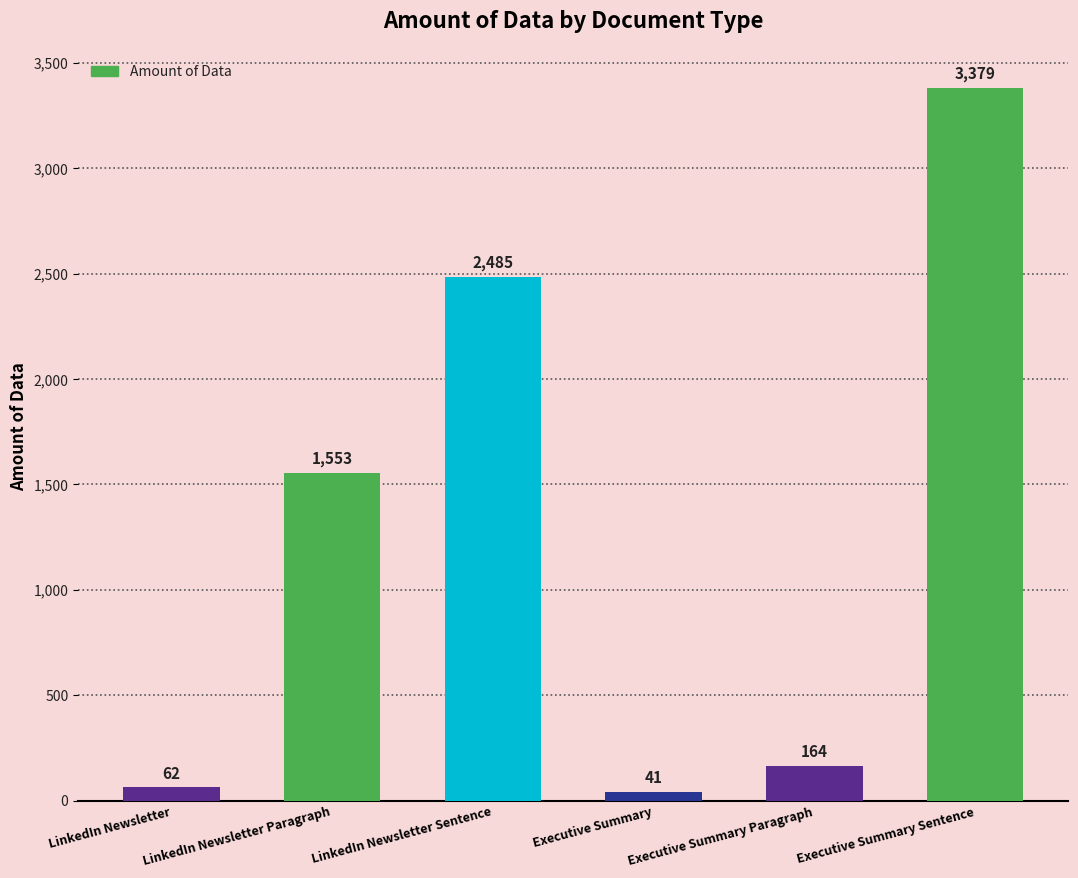

Reading left to right, transcribe all the data shown in this chart.

62	1553	2485	41	164	3379